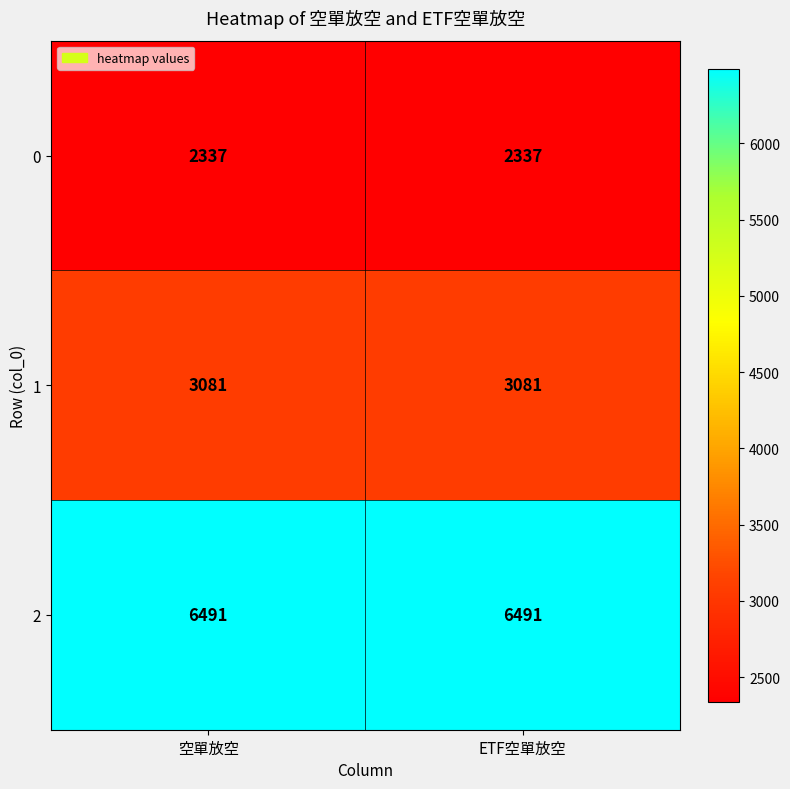

Reading left to right, list all the values displayed in this chart.

0: 空單放空=2337	ETF空單放空=2337
1: 空單放空=3081	ETF空單放空=3081
2: 空單放空=6491	ETF空單放空=6491